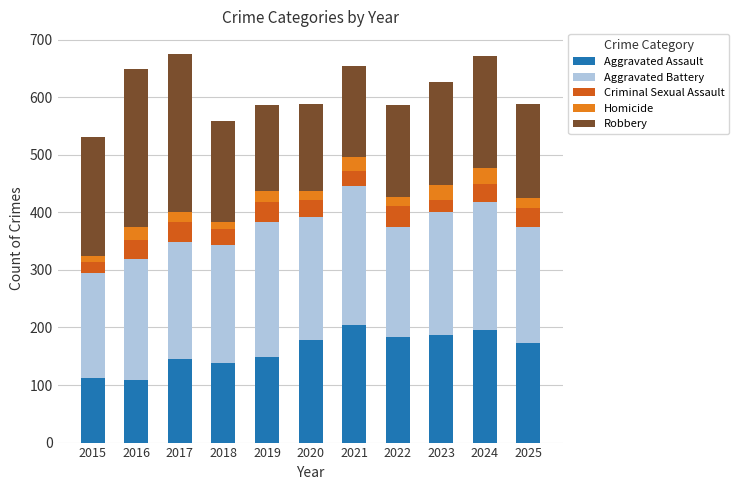

What is the minimum value for Aggravated Assault?

108